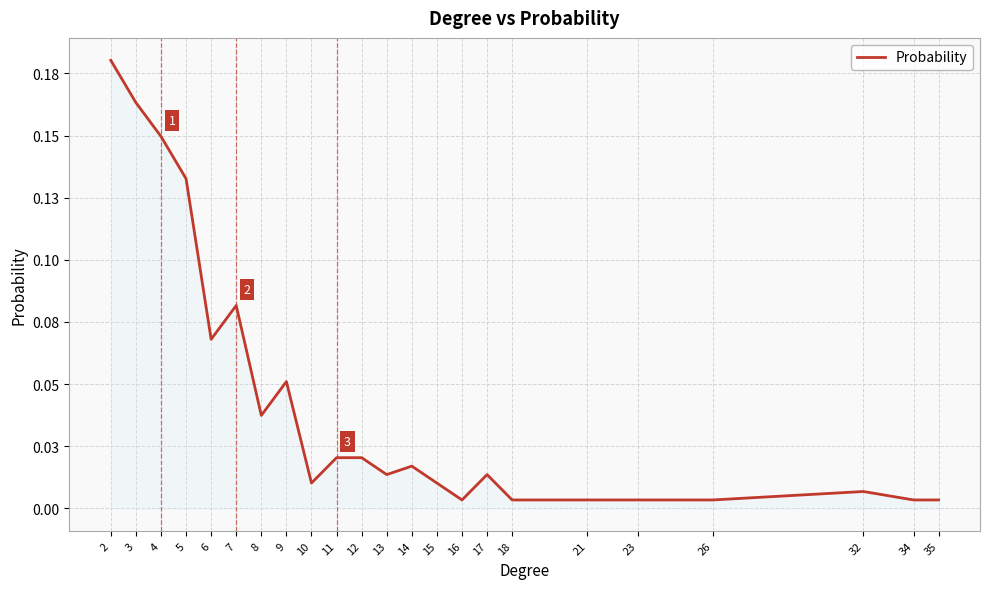

Does the chart display data point markers on the line(s)?

No